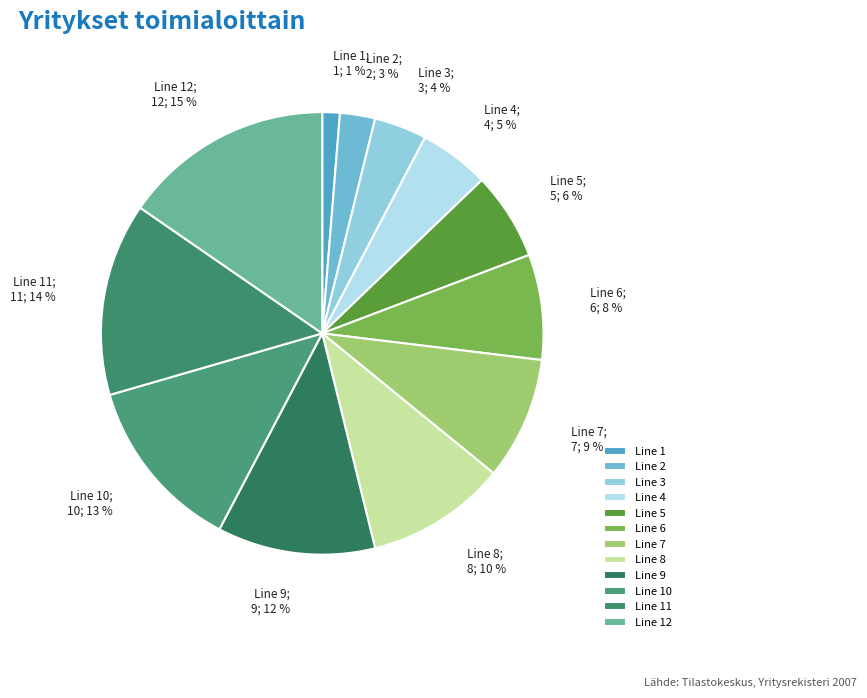

What is the ratio of the value at Line 10 to the value at Line 4?

2.5